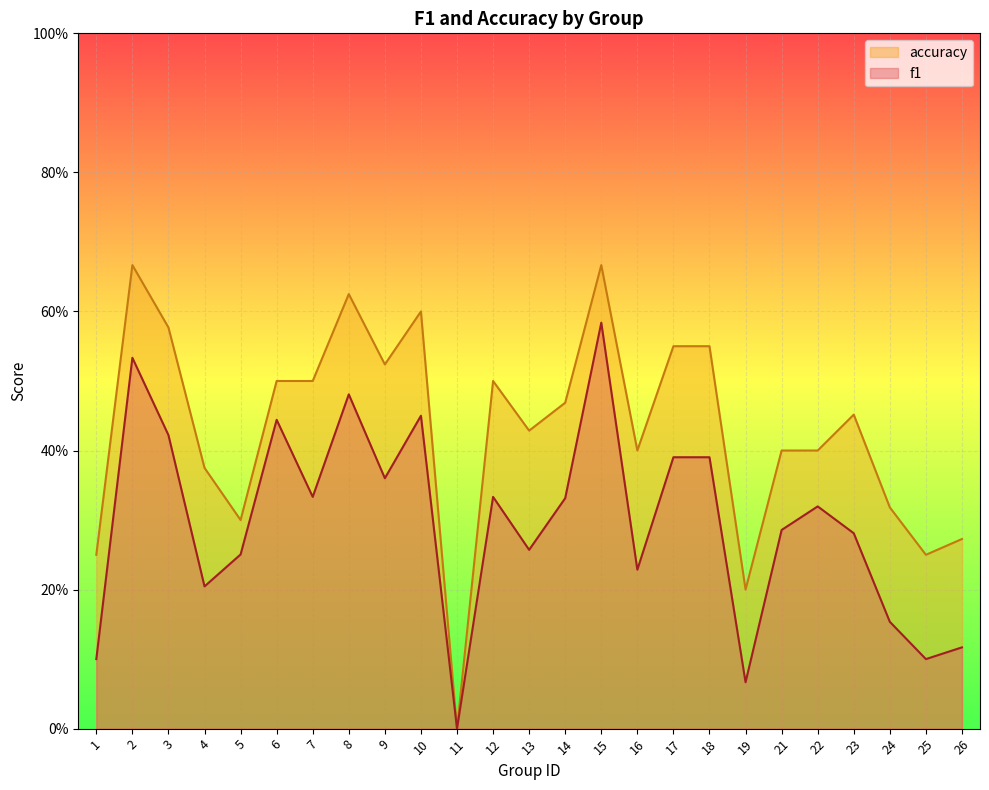

What is the maximum value shown in the chart?

0.7